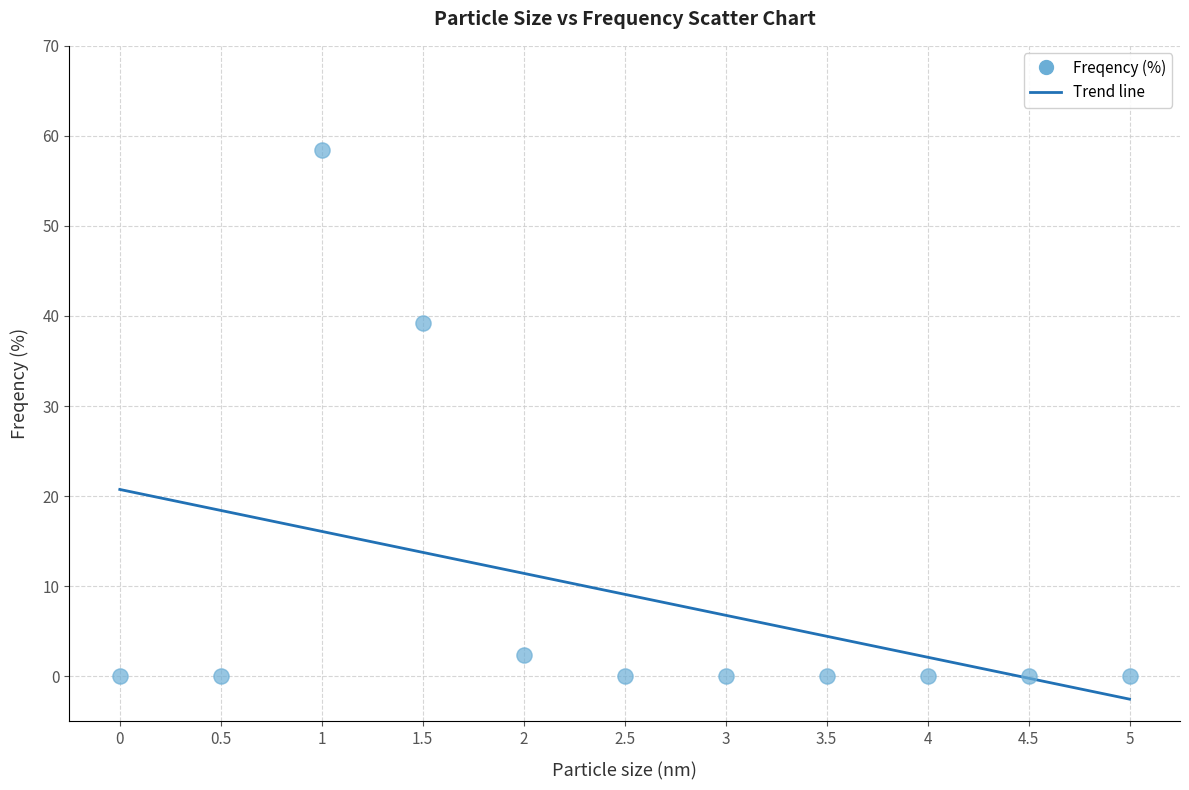

What Y value in the scatter plot is closest to 29?

39.2